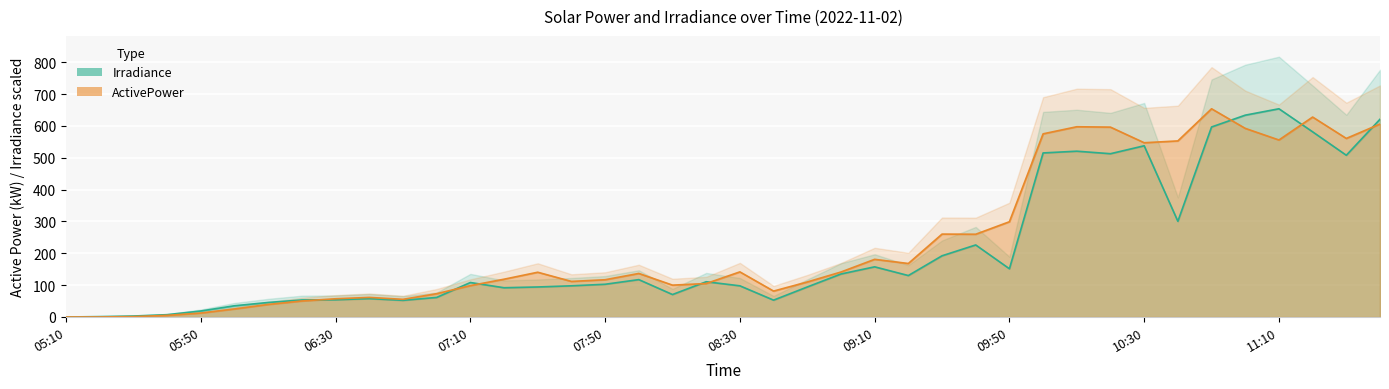

What is the difference between the maximum and minimum values in the Irradiance series?

653.7